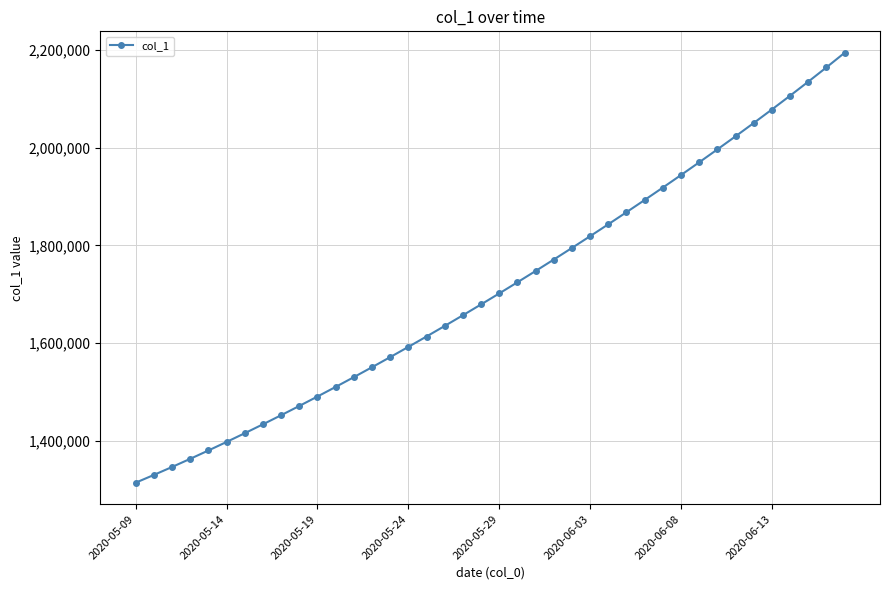

Does the chart display data point markers on the line(s)?

Yes